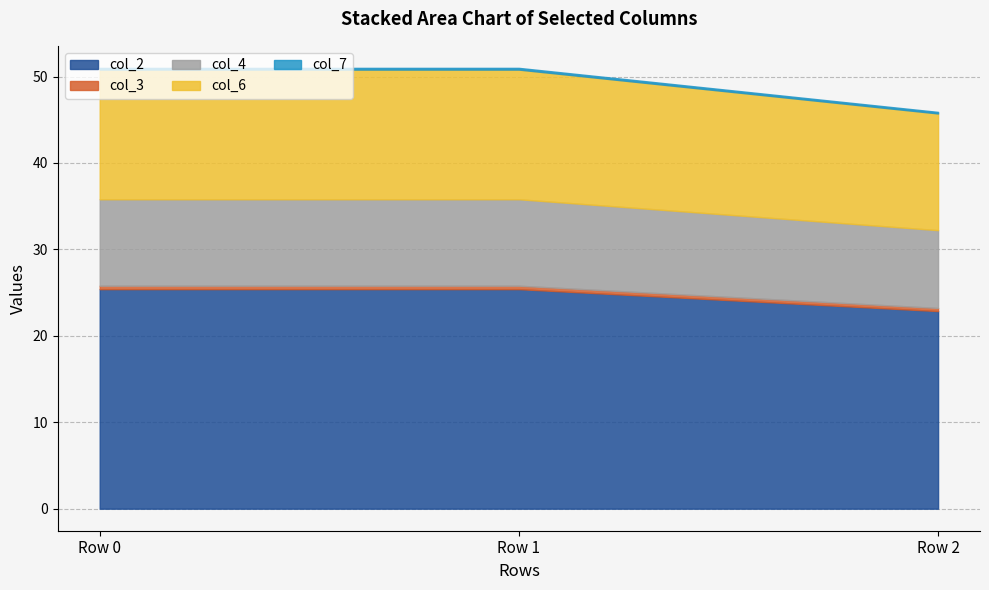

Does the chart have visible grid lines?

Yes